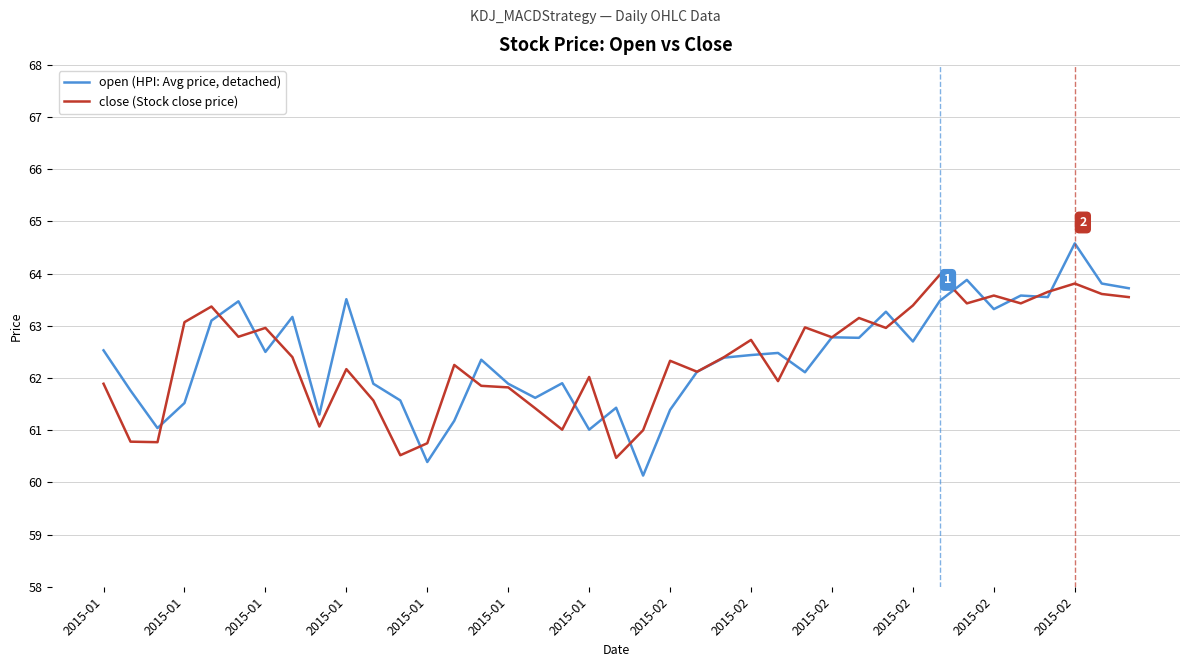

Rank the series by their average value, from highest to lowest.

open (HPI: Avg price, detached), close (Stock close price)